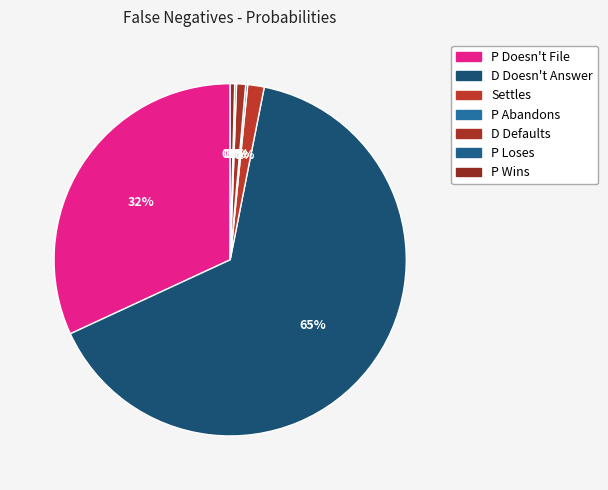

Does D Doesn't Answer account for over 50% of the chart?

Yes